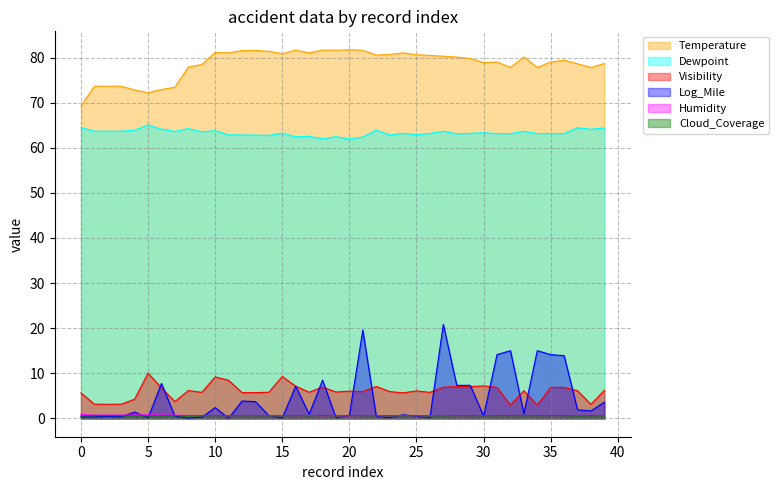

List the labels in order of Humidity value, largest first.

0, 5, 4, 6, 1, 2, 3, 7, 8, 38, 37, 39, 32, 34, 9, 30, 31, 35, 36, 22, 27, 29, 33, 10, 26, 28, 15, 23, 24, 25, 11, 17, 12, 13, 14, 16, 19, 21, 18, 20